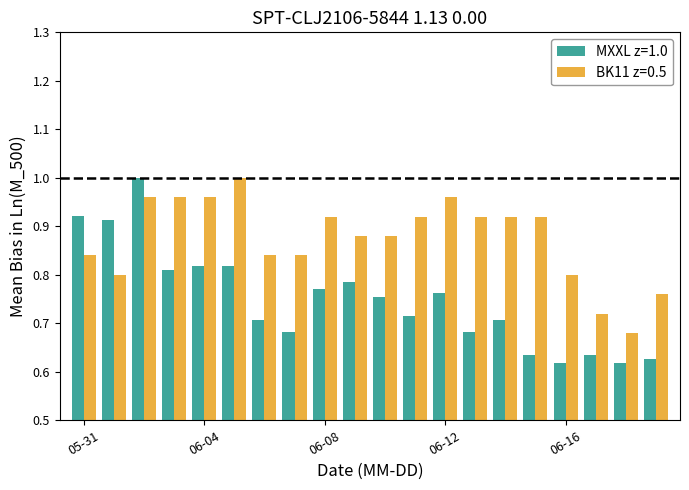

Does the chart contain stacked bars?

No